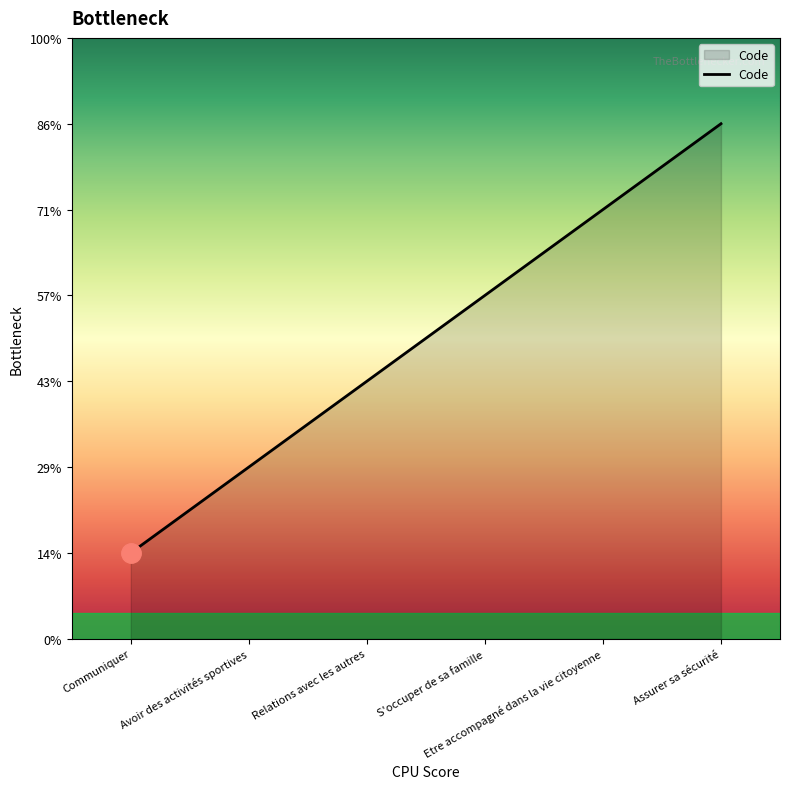

List the labels in order of value, smallest first.

Communiquer, Avoir des activités sportives, Relations avec les autres, S'occuper de sa famille, Etre accompagné dans la vie citoyenne, Assurer sa sécurité